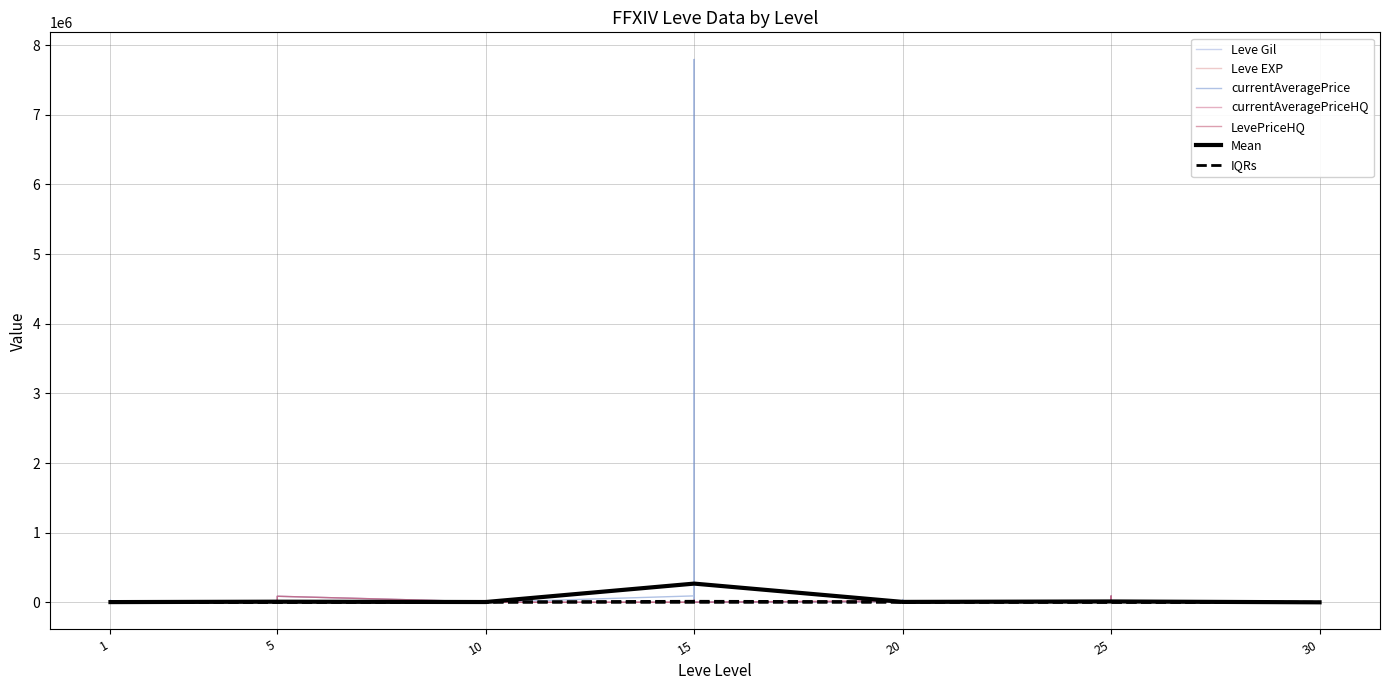

Rank the series by their maximum value, from highest to lowest.

currentAveragePrice, currentAveragePriceHQ, LevePriceHQ, Leve Gil, Leve EXP